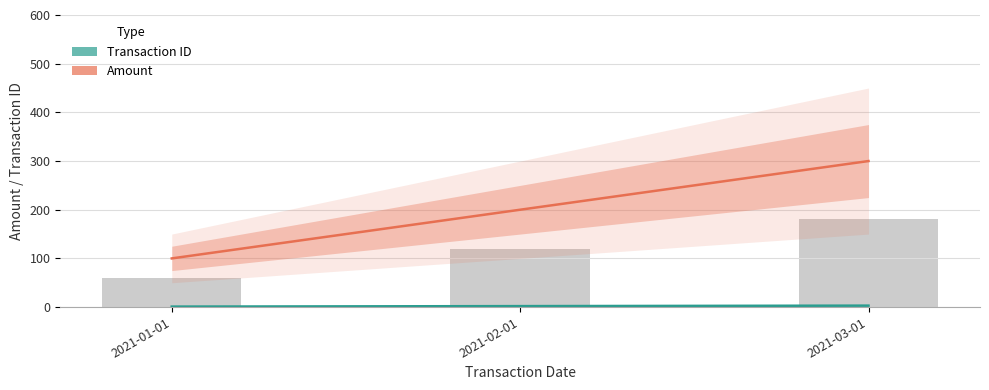

Which series has the largest range (max minus min)?

Amount